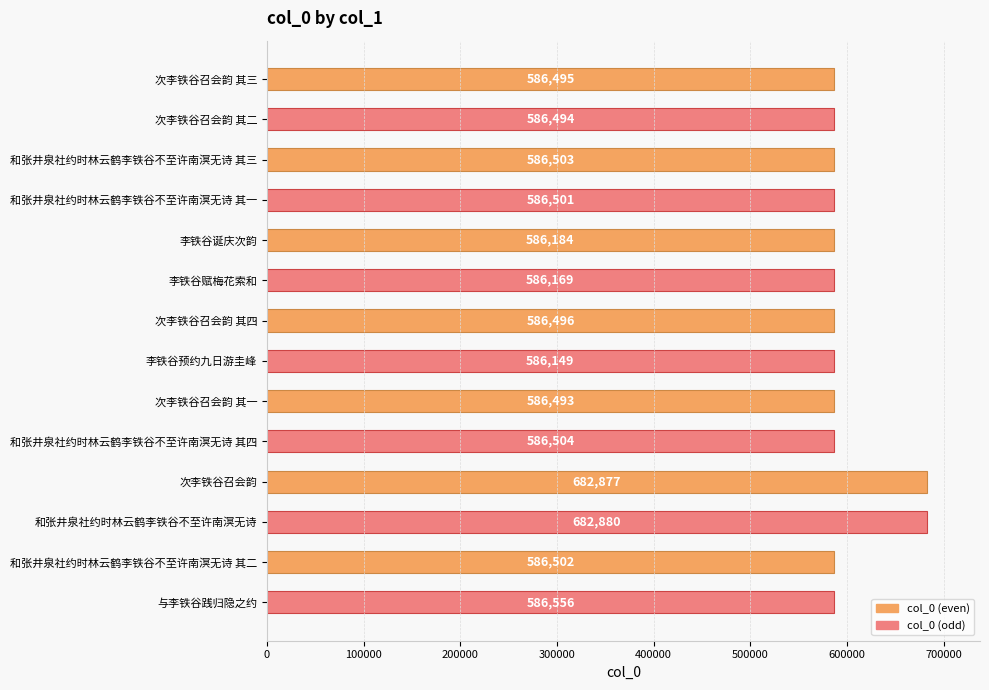

What is the approximate value at 李铁谷诞庆次韵, to the nearest 50?

586200